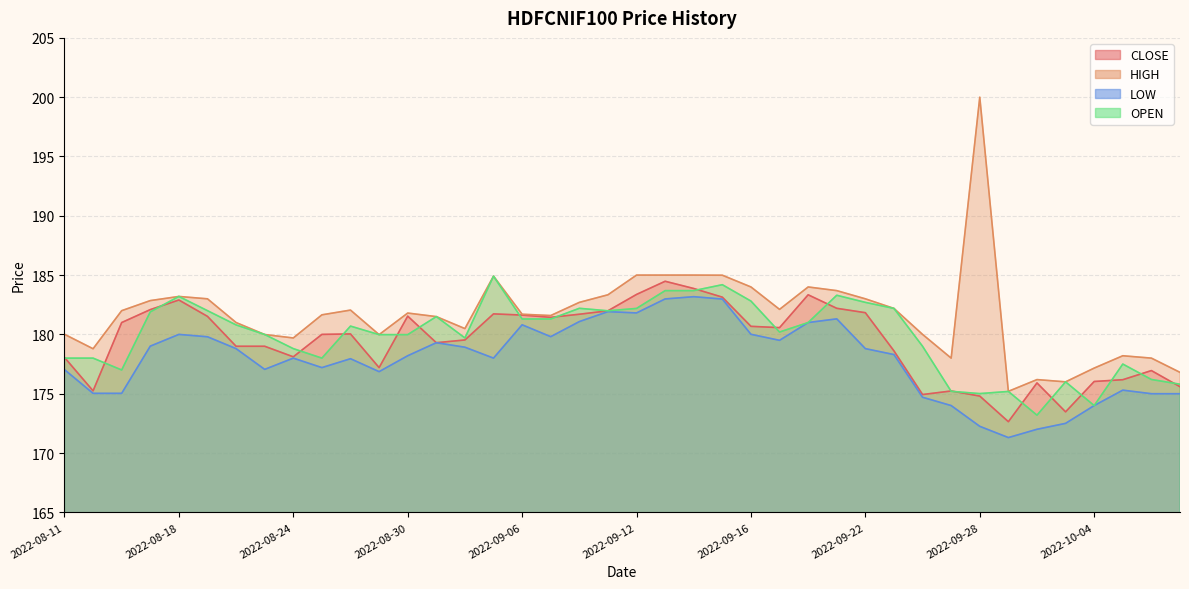

What is the value of the HIGH point at the 18th from the left?

181.6